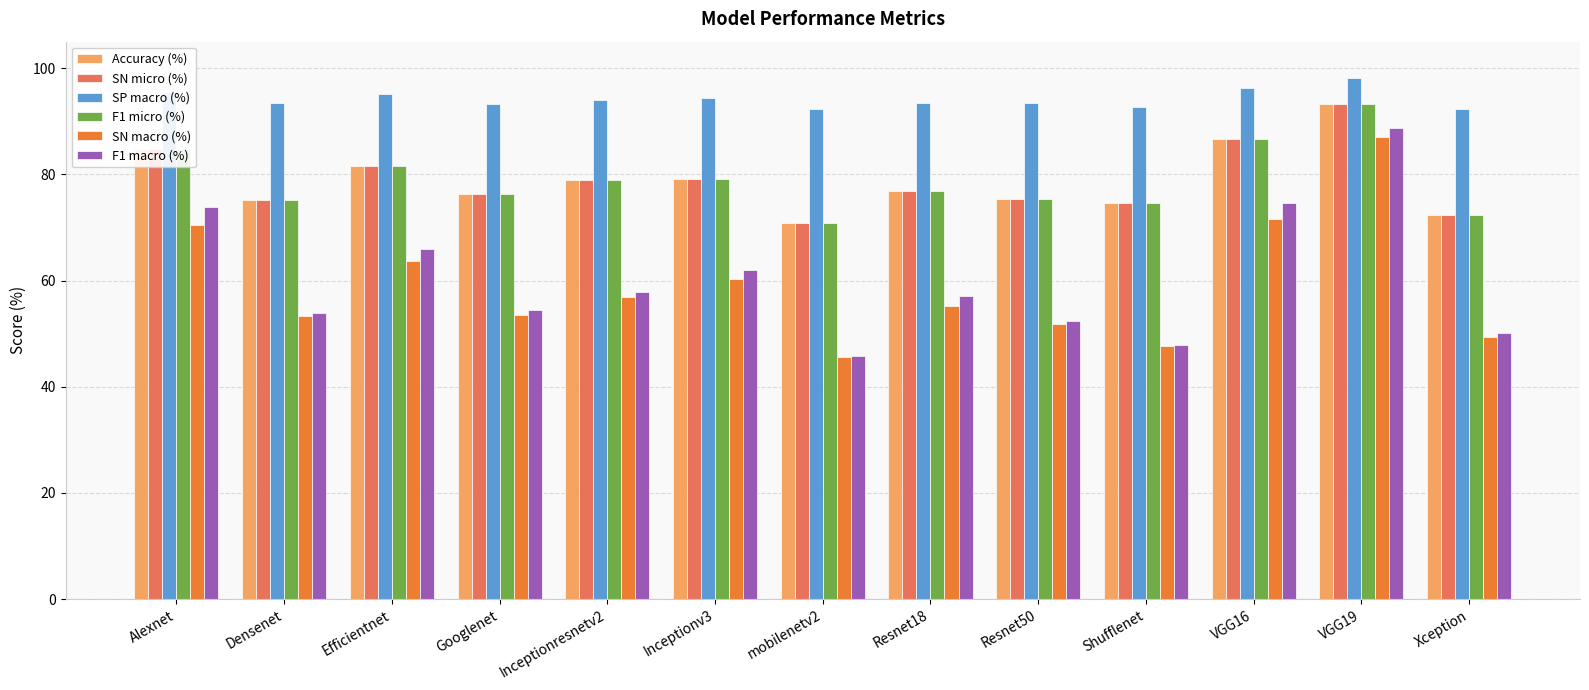

What is the label of the 5th bar from the right?

Resnet50